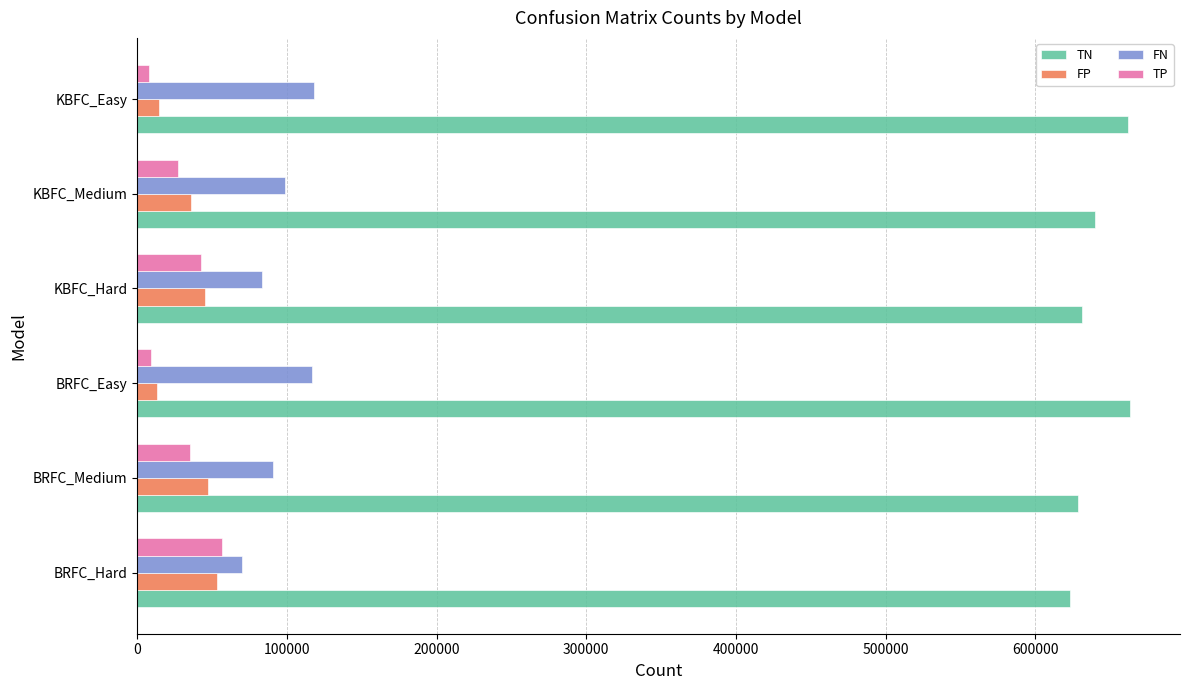

How many categories are shown in the chart?

6